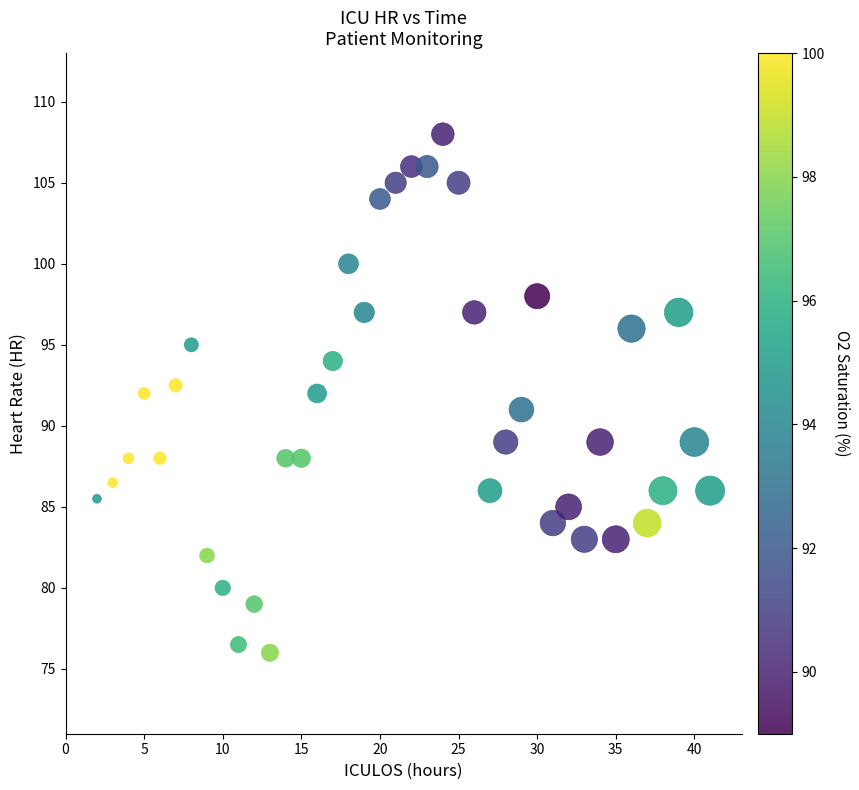

What is the range of Y values (max minus min)?

32.0